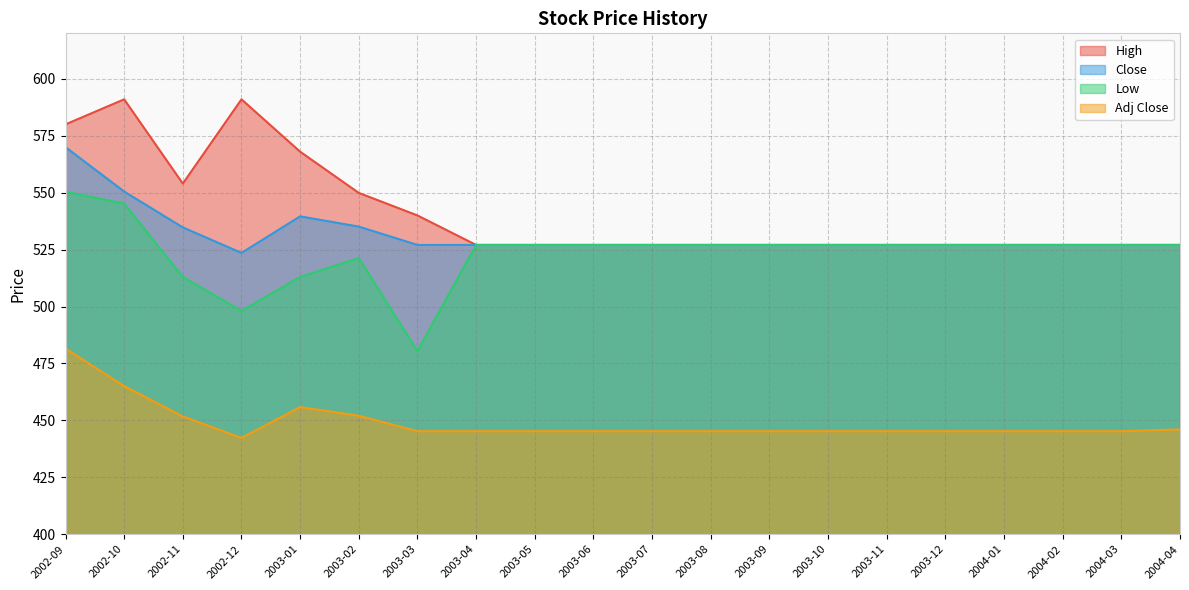

At which category is the sum across all series the highest?

2002-09